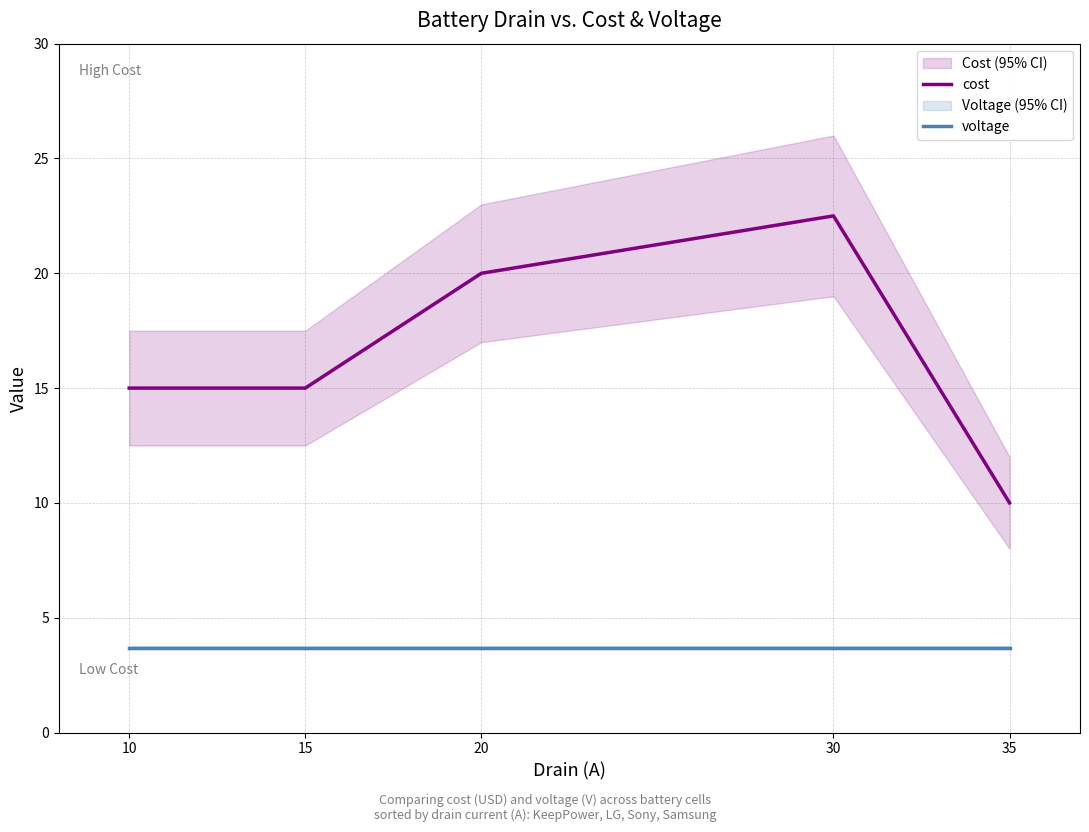

True or false: voltage and cost cross at least once.

False